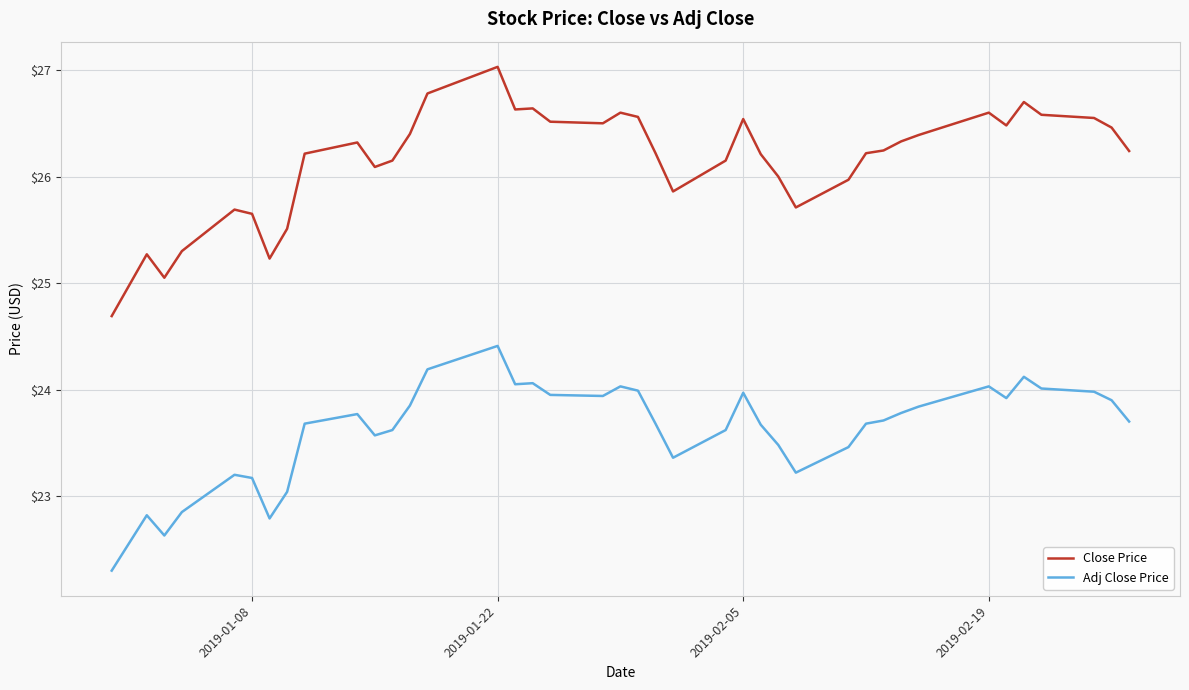

Which series has the largest range (max minus min)?

Close Price